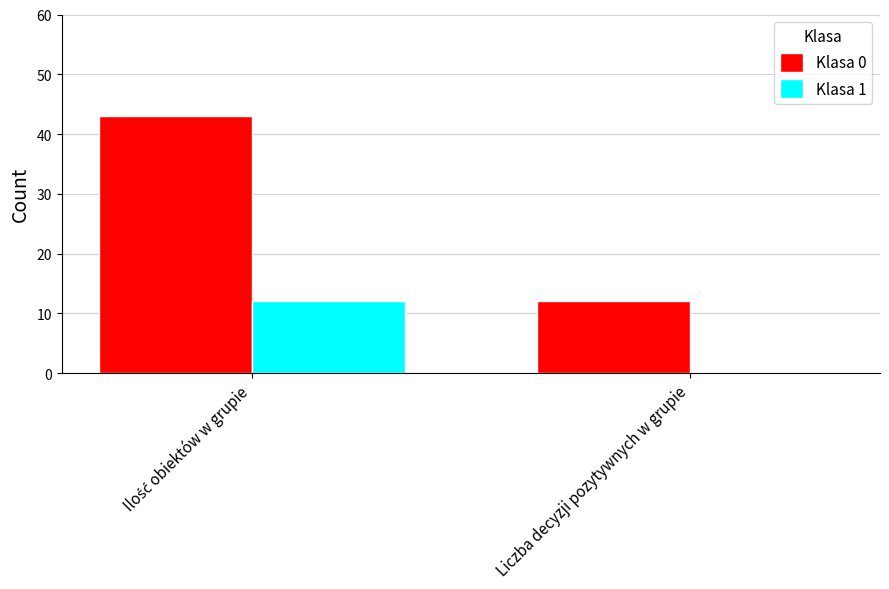

What is the average value of the Klasa 0 series?

28